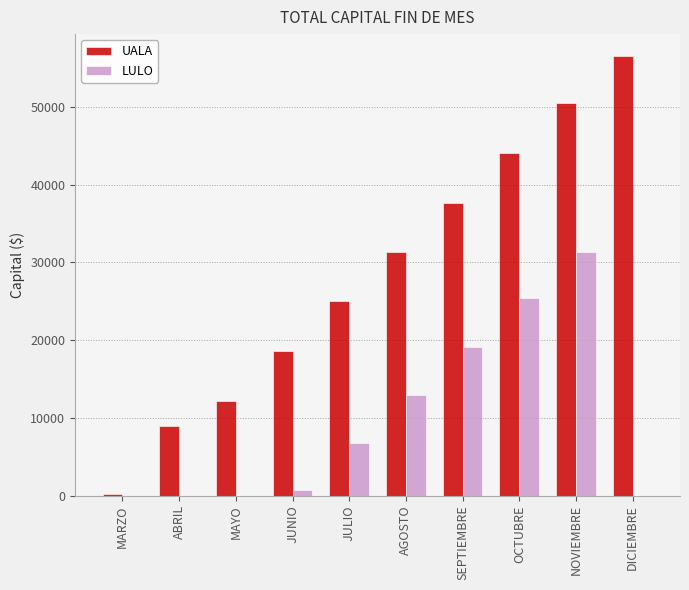

At which category is the sum across all series the highest?

NOVIEMBRE